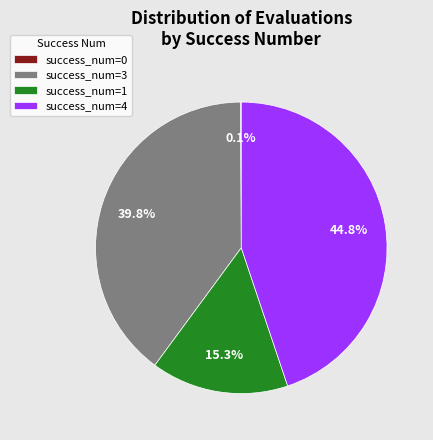

Is there a majority slice in this chart?

No